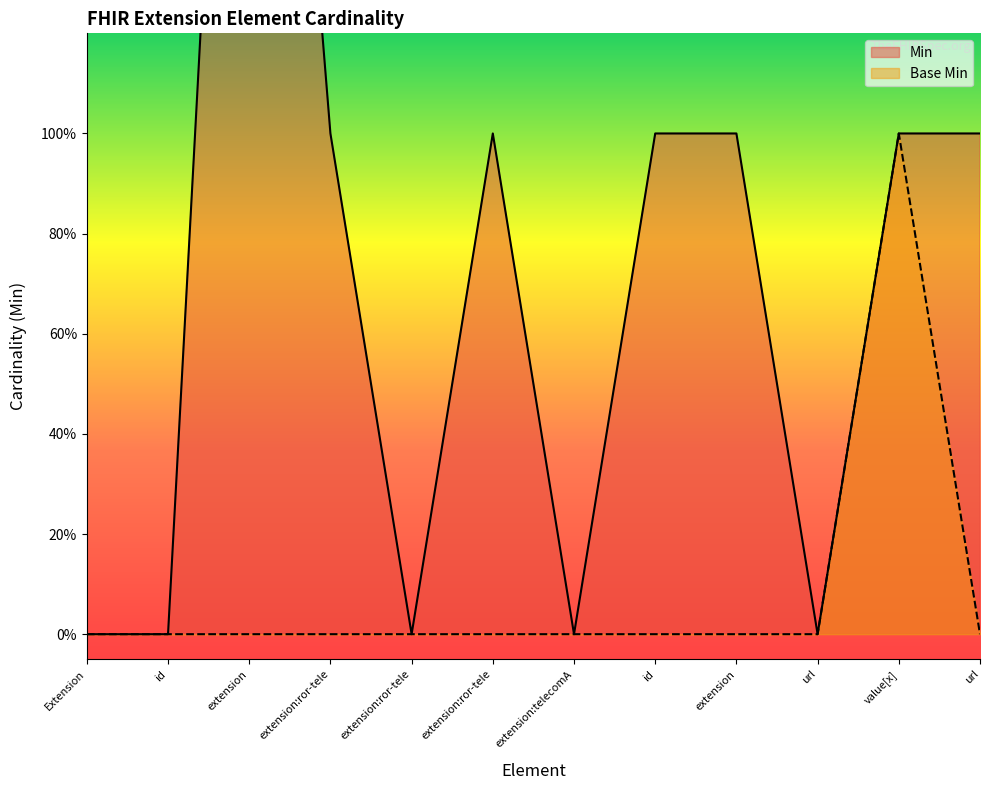

True or false: Min and Base Min intersect in this chart.

False